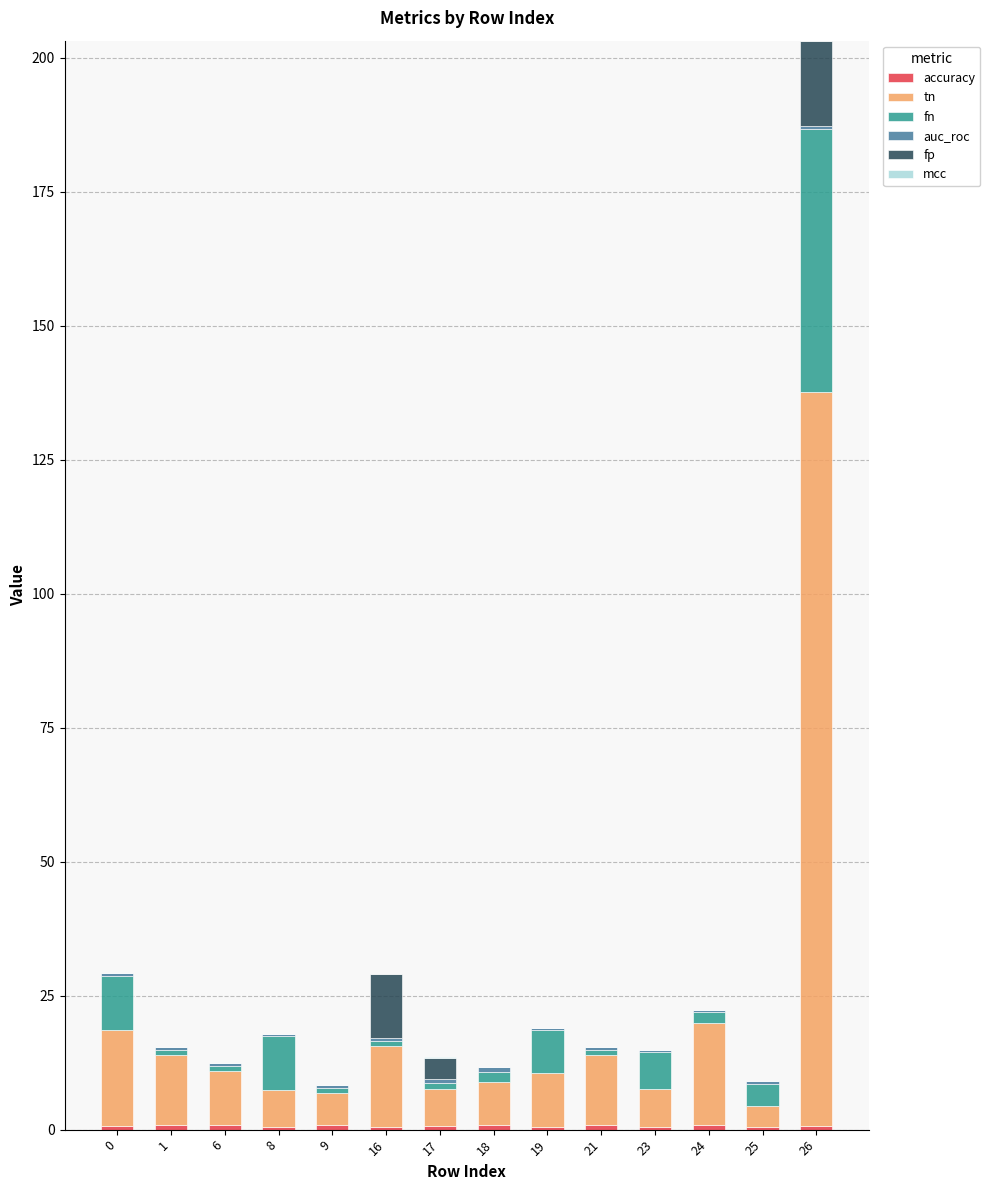

What is the total value across all series at 24?

22.4